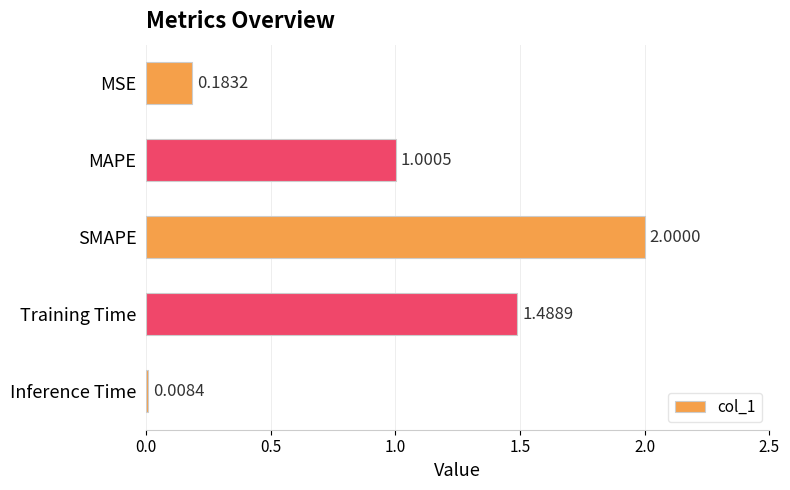

At which label is the value closest to 1?

MAPE